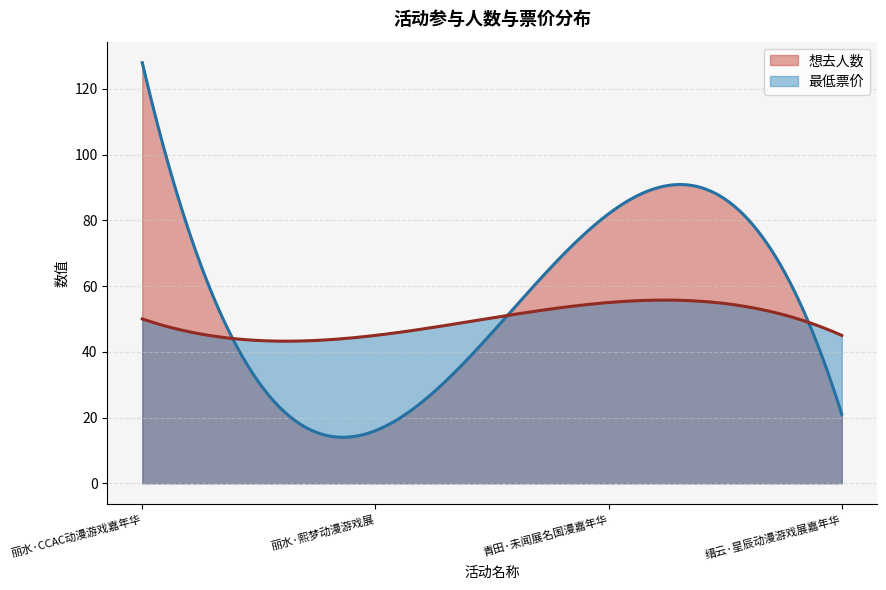

At which category does the chart reach its minimum across all series?

丽水·熙梦动漫游戏展